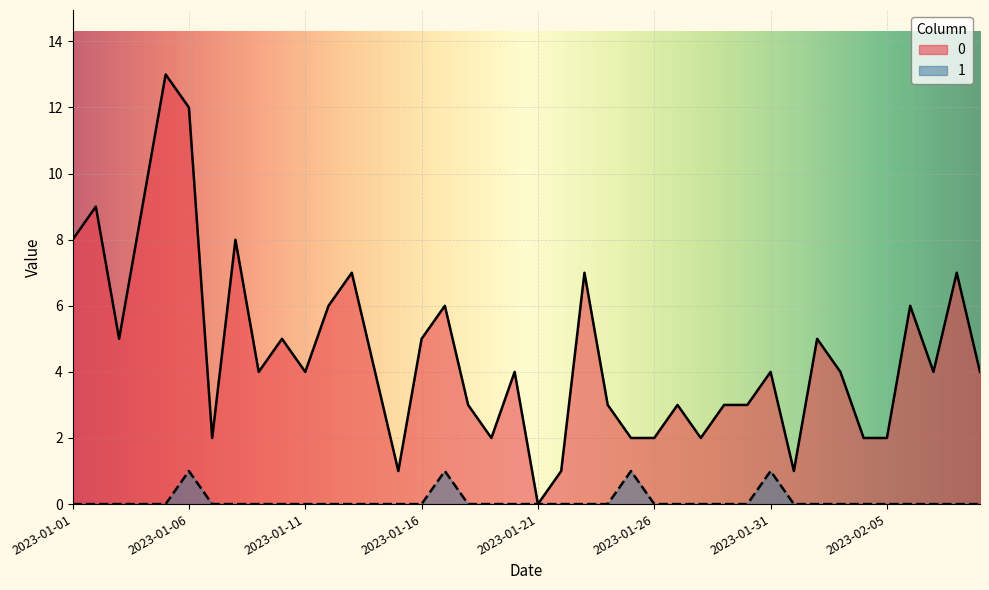

List the series in order of their overall mean, lowest first.

1, 0